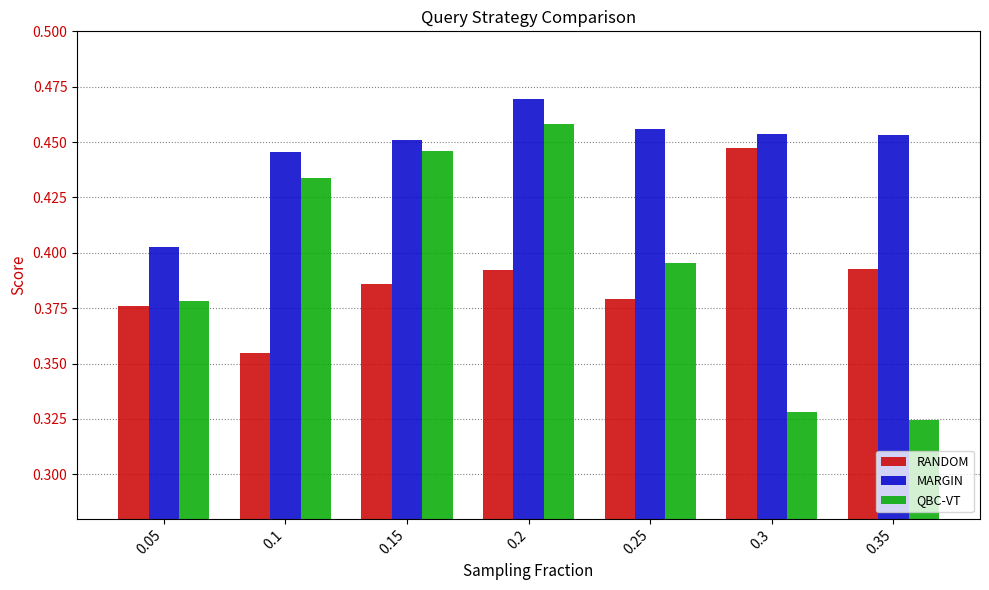

Which series has the largest total across all categories?

MARGIN